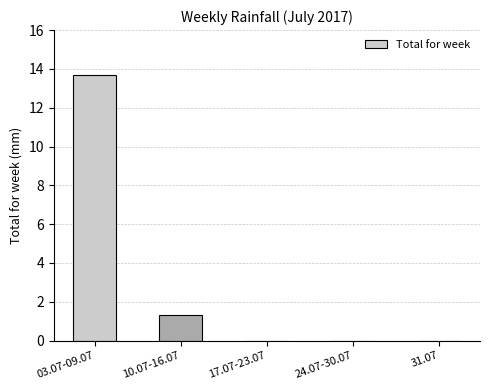

Which label corresponds to the largest value in the chart?

03.07-09.07